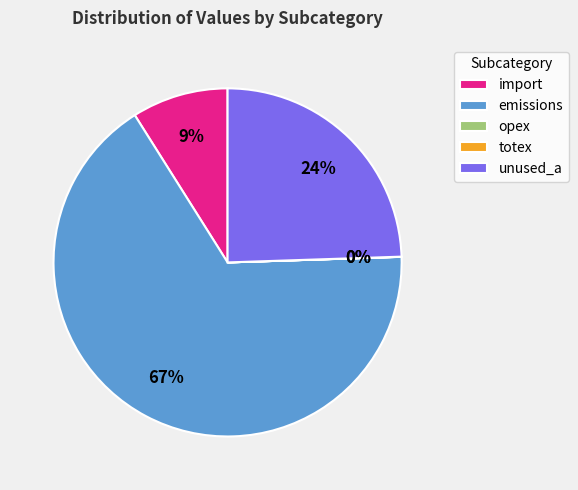

Approximately how many times larger is the value at unused_a compared to import?

2.7